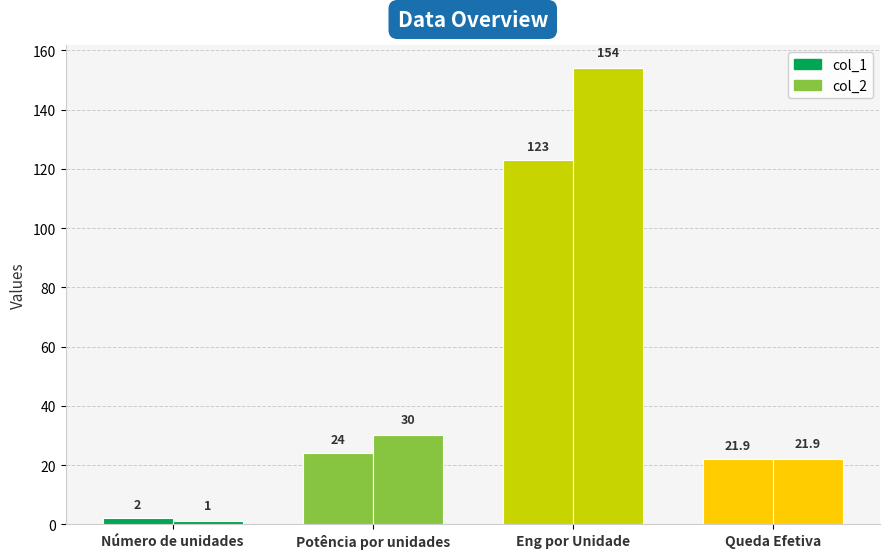

What is the value of the col_2 bar at the 4th from the left?

21.9